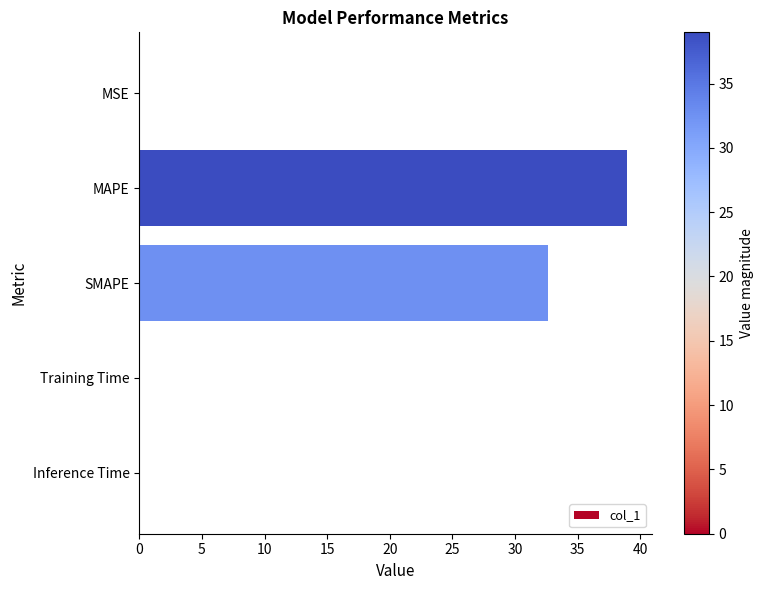

The value at SMAPE is 13.3. True or false?

False